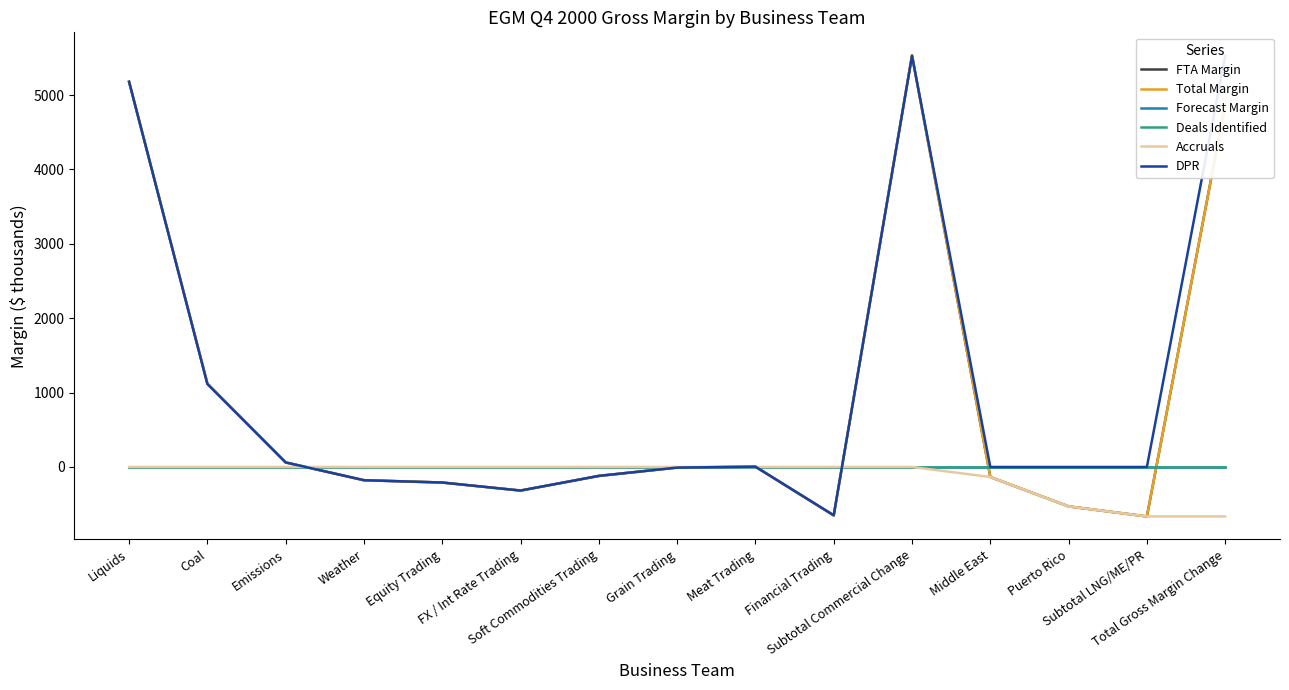

The value of Total Margin at Grain Trading is -8.0. True or false?

True